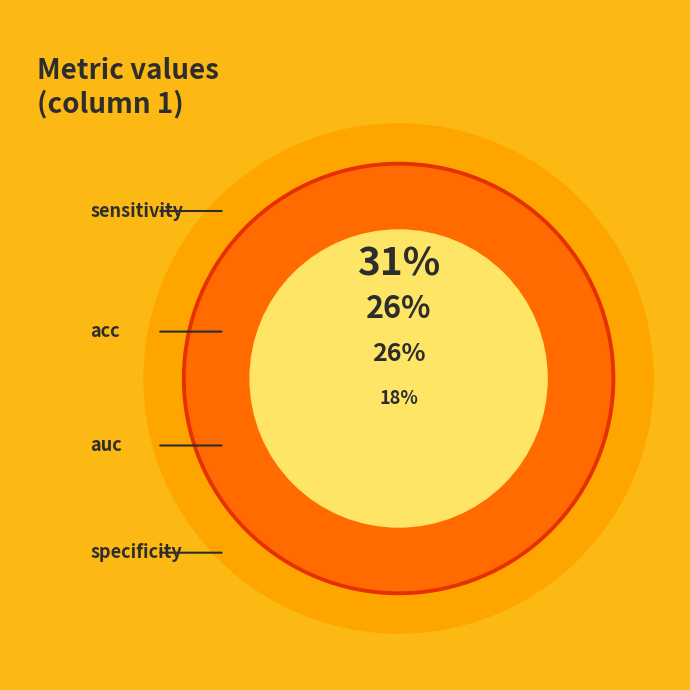

To the nearest percent, what portion does acc represent?

26%